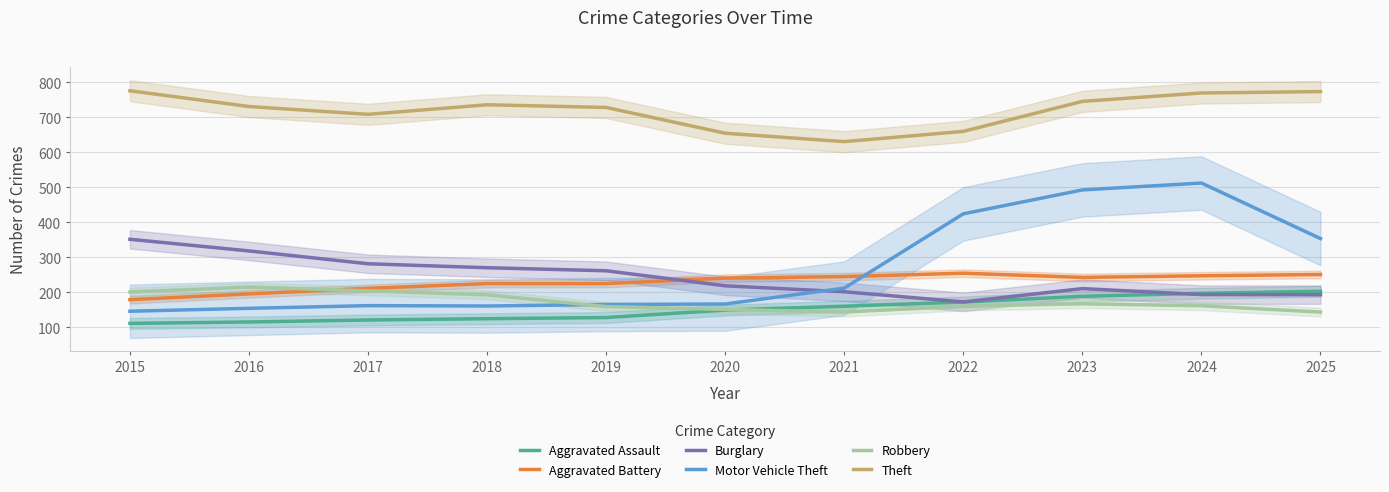

Rank the series by their maximum value, from lowest to highest.

Aggravated Assault, Robbery, Aggravated Battery, Burglary, Motor Vehicle Theft, Theft